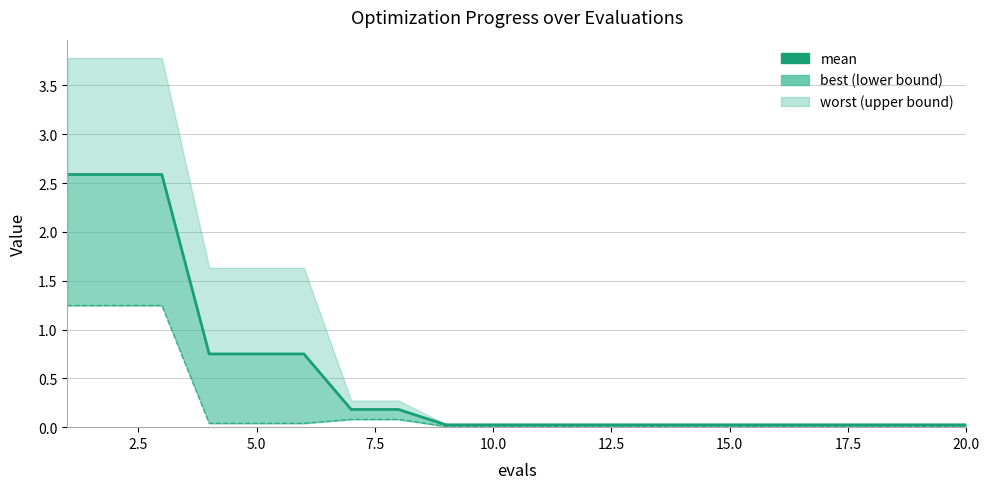

Reading left to right, transcribe all the data shown in this chart.

2.6	2.6	2.6	0.8	0.8	0.8	0.2	0.2	0.0	0.0	0.0	0.0	0.0	0.0	0.0	0.0	0.0	0.0	0.0	0.0